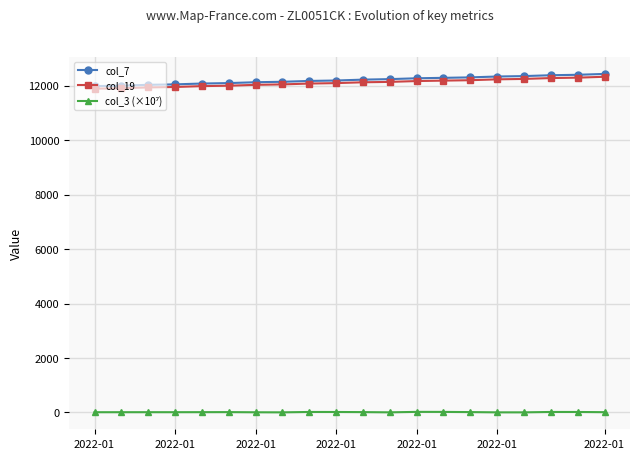

At how many categories does at least one series exceed 2971?

20